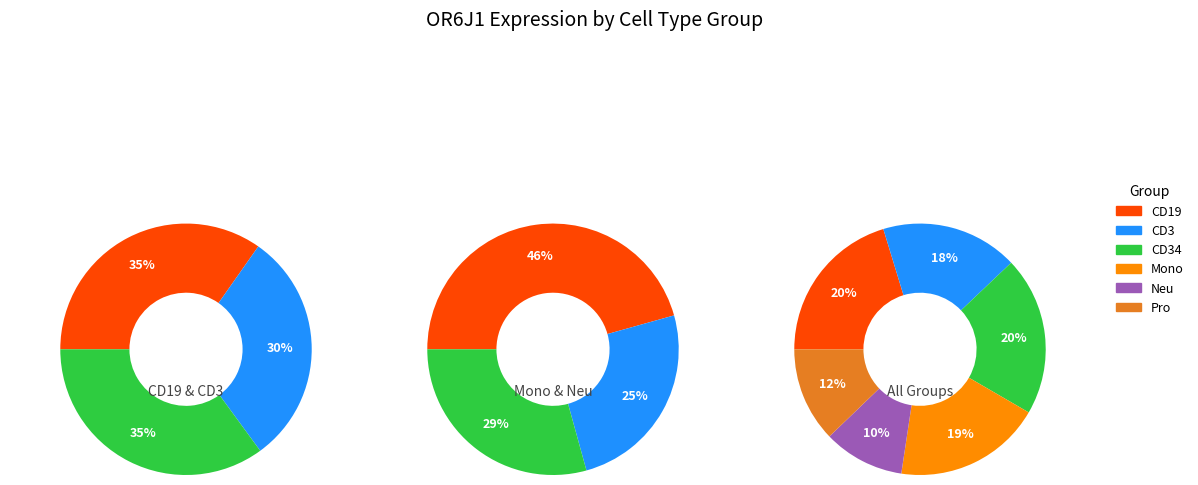

True or false: HD7_CD34 accounts for 17% of the total.

False